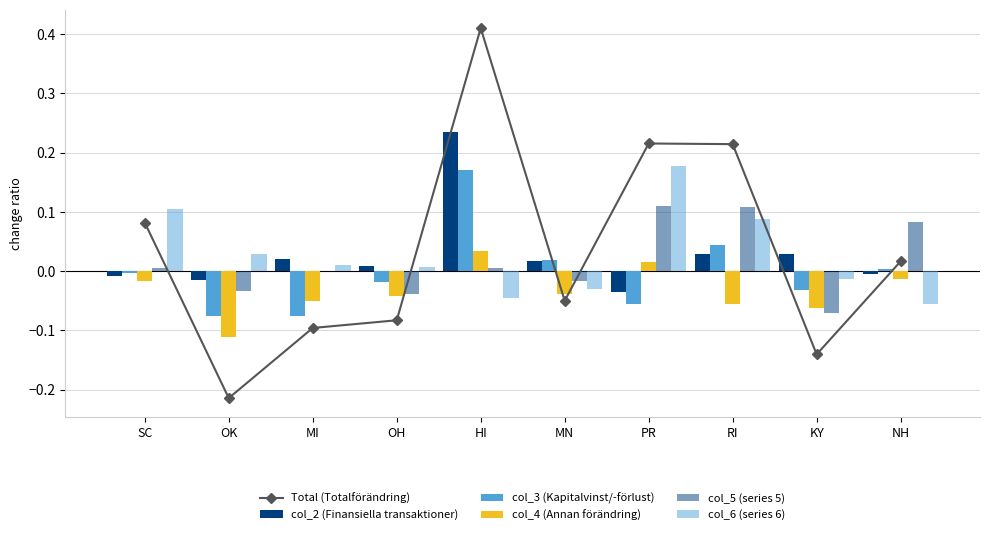

Which has a higher value, OH or PR?

PR